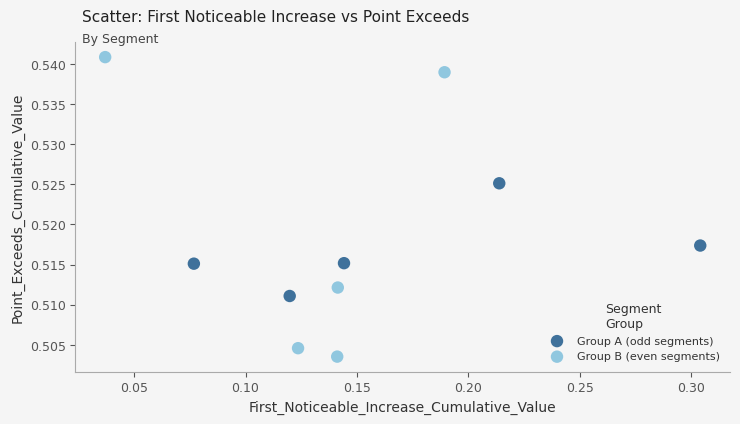

Which series contains the highest Y value?

Group B (even segments)